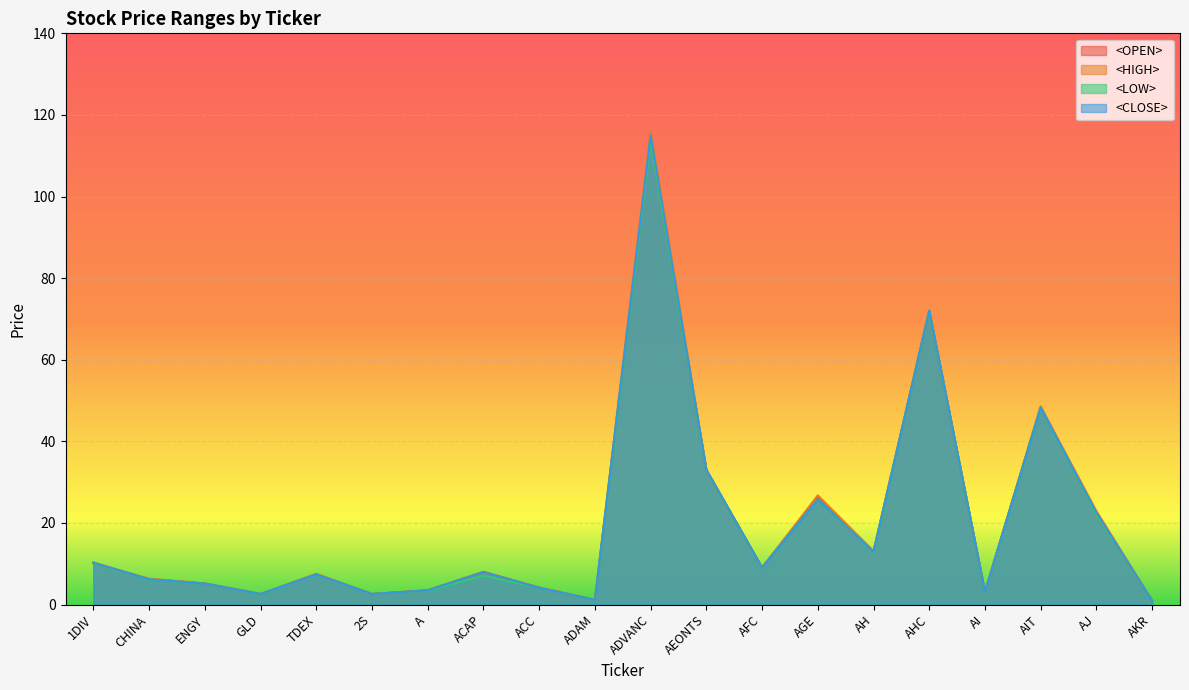

At how many categories does at least one series exceed 113?

1